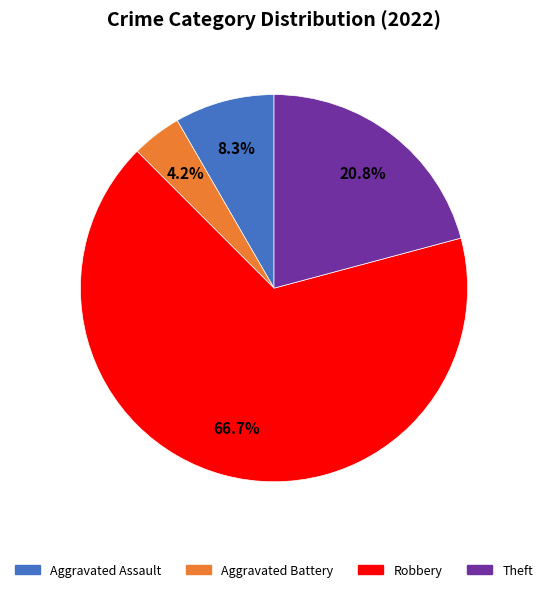

Is there any slice that represents more than half of the pie?

Yes